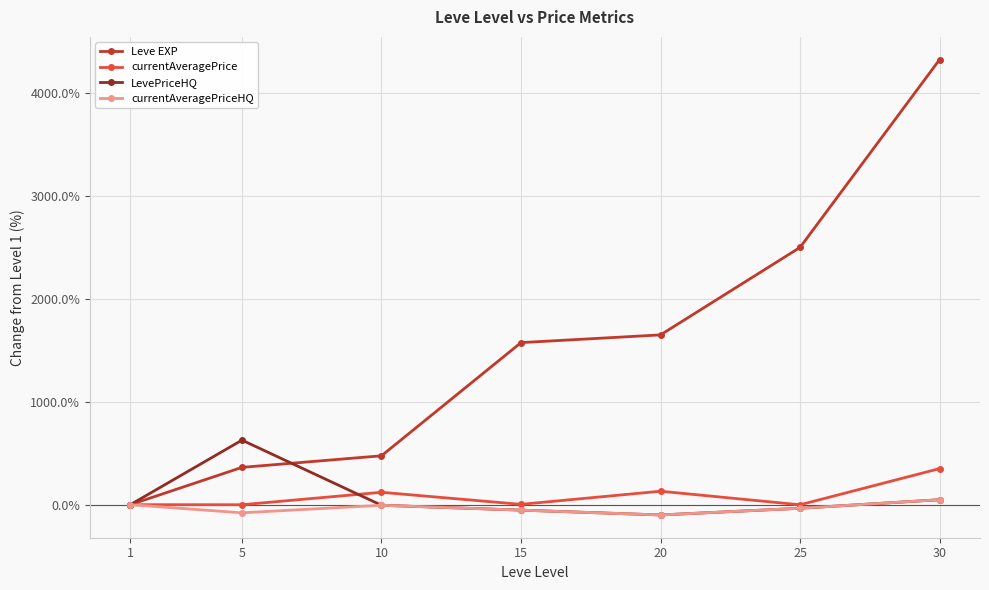

At which category is the sum across all series the highest?

30